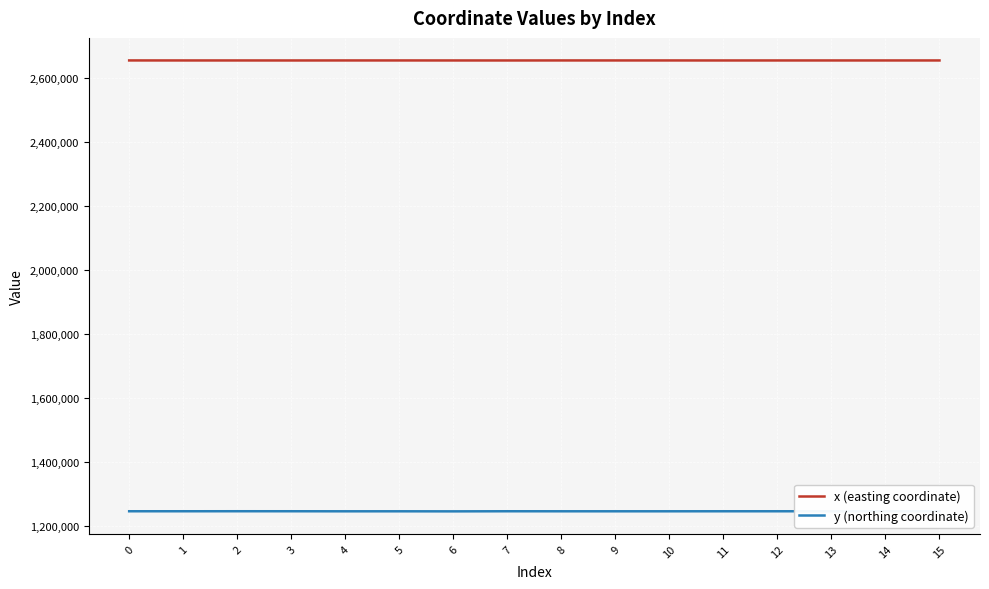

True or false: x (easting coordinate) has a value of 1028546.0 at 0.

False